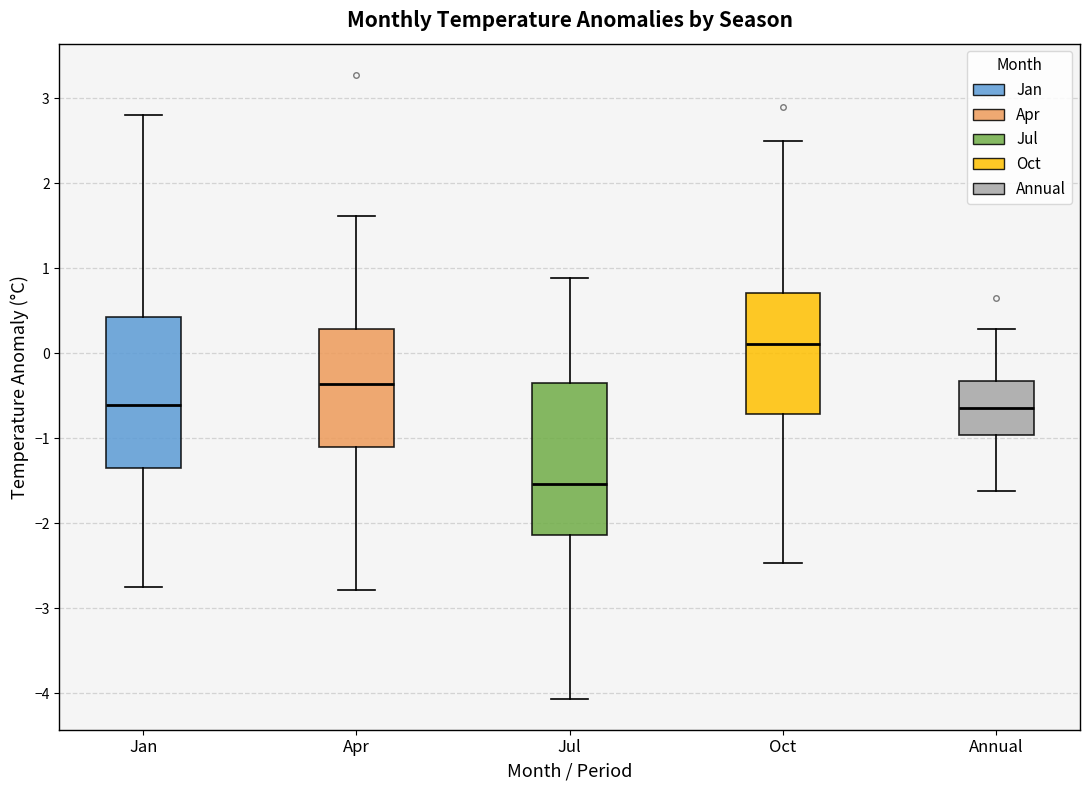

Reading left to right, transcribe this box plot: for each box, give where its median line is, the range the box spans, and where its two whiskers end, as read against the y-axis. The values are not printed on the chart, so give them approximately, as read against the axis.

Jan: median -0.6, box -1.4 to 0.4, whiskers -2.8 to 2.8
Apr: median -0.4, box -1.1 to 0.3, whiskers -2.8 to 1.6
Jul: median -1.5, box -2.1 to -0.4, whiskers -4.1 to 0.9
Oct: median 0.1, box -0.7 to 0.7, whiskers -2.5 to 2.5
Annual: median -0.6, box -1.0 to -0.3, whiskers -1.6 to 0.3